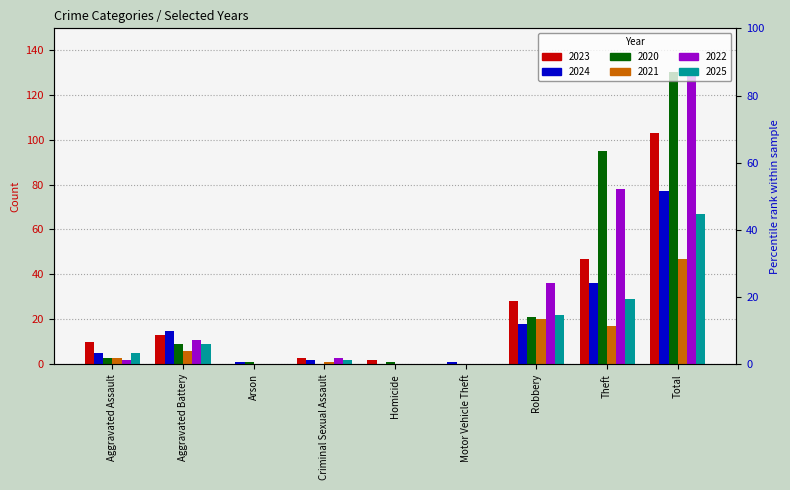

At which label is 2024 closest to 38?

Theft